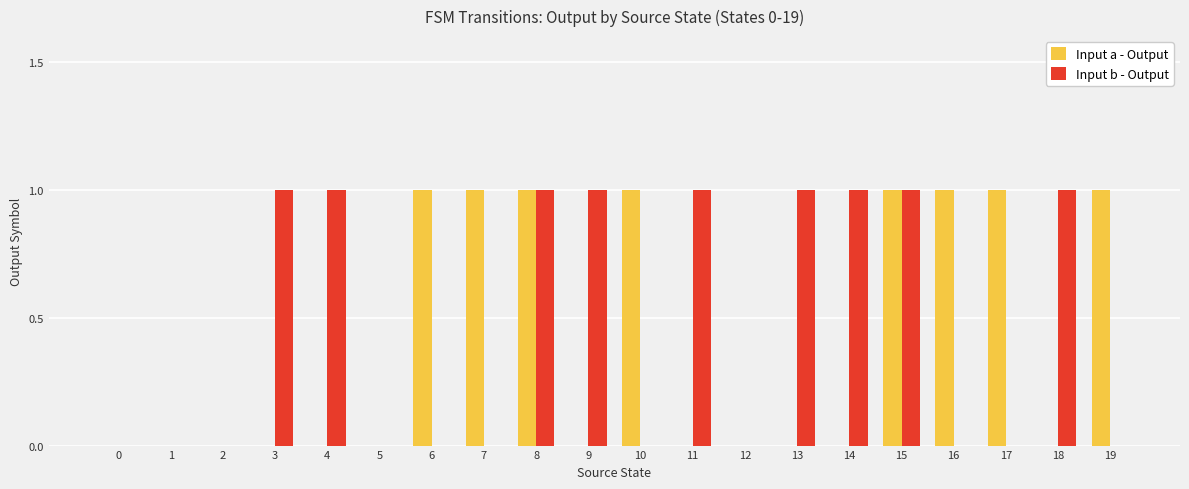

Which series changed the most between 2 and 14?

Input b - Output